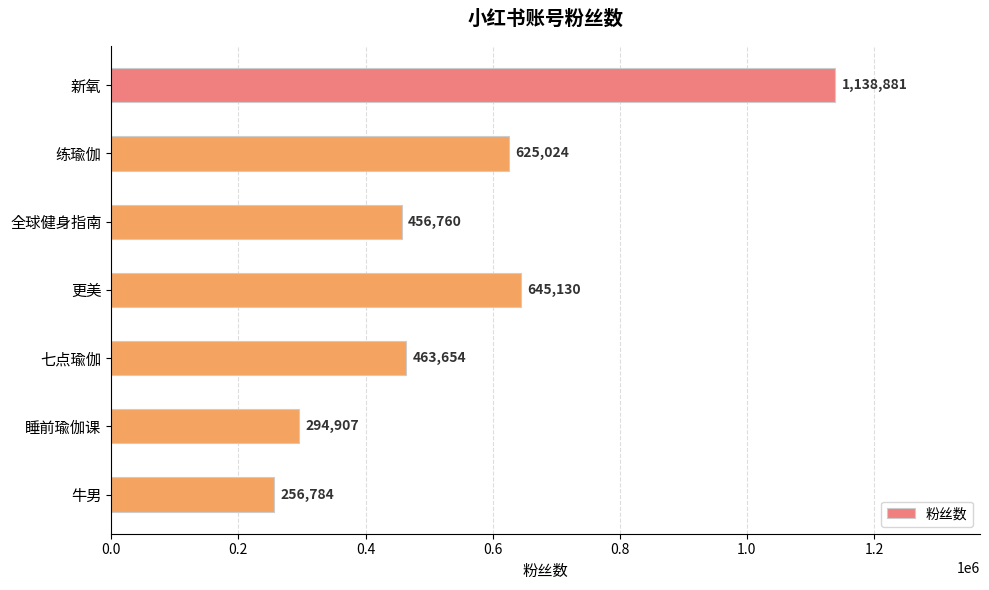

What is the difference between the second highest and minimum values?

388346